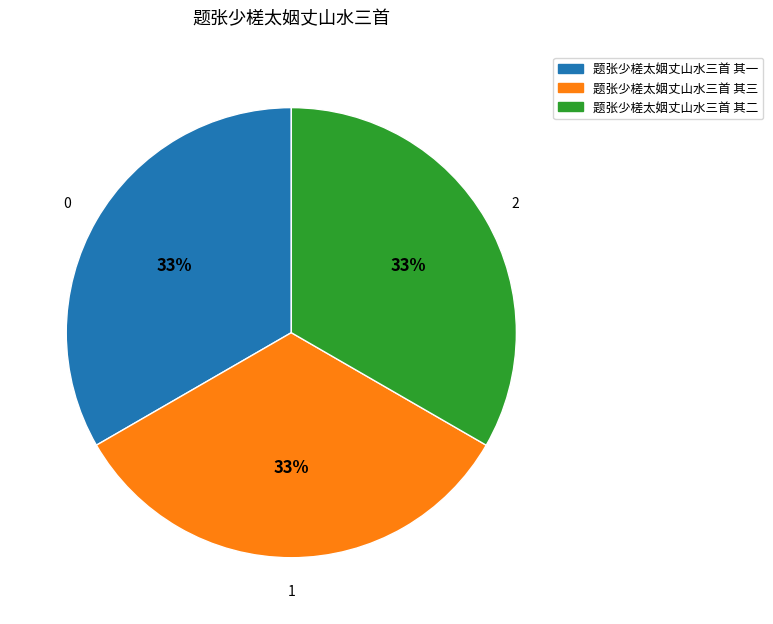

Is it true that 题张少槎太姻丈山水三首 其二 is 26% of the pie?

False